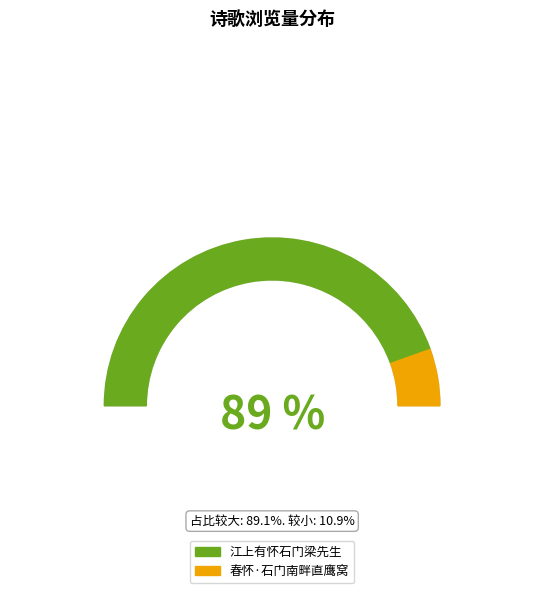

Does any single category account for the majority?

Yes